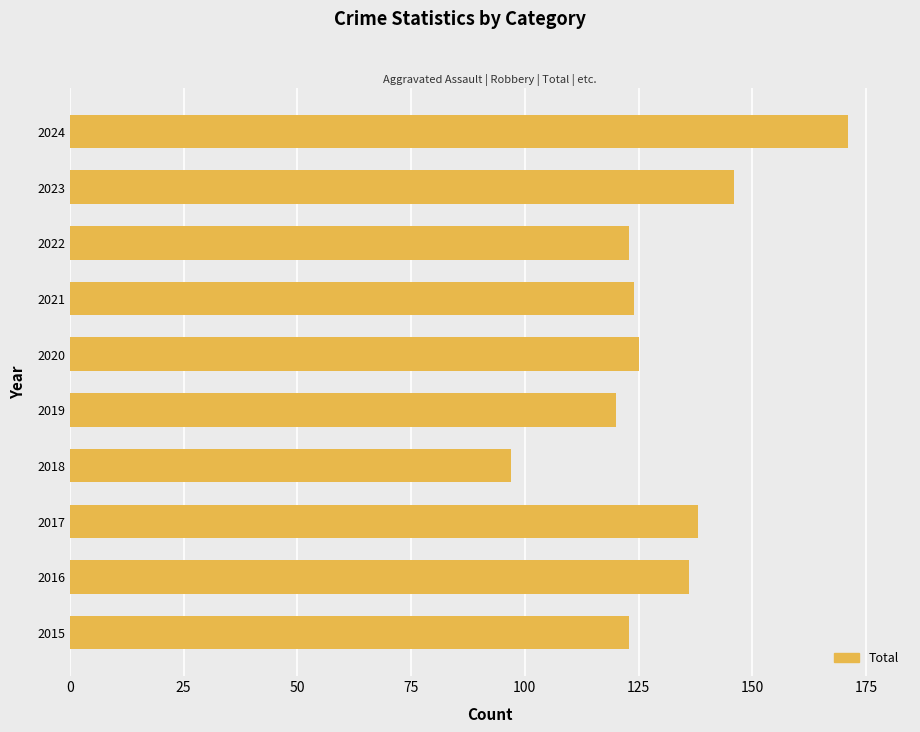

How many series are shown in this chart?

1